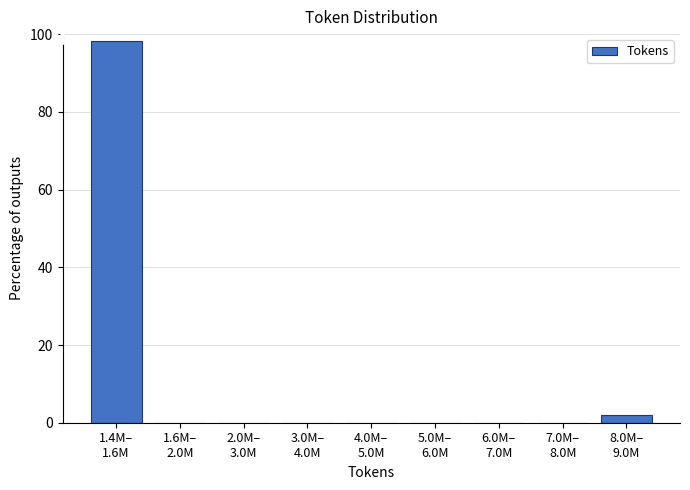

What is the greatest value displayed?

98.1